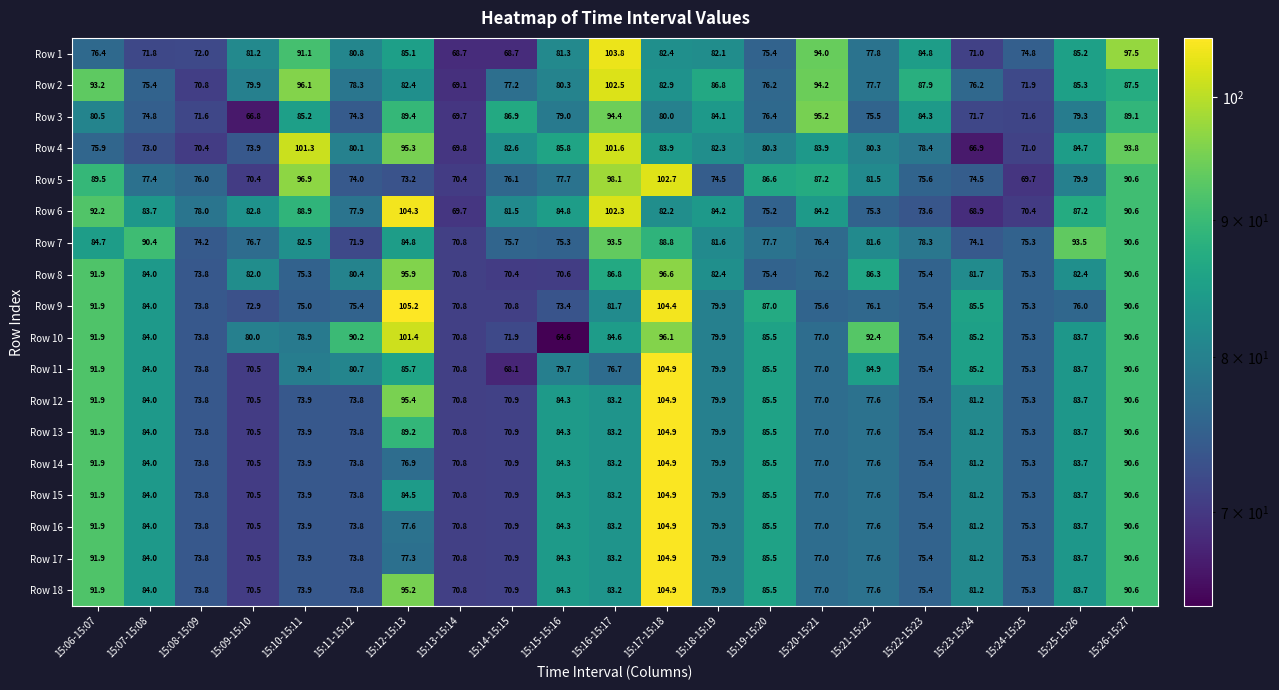

At how many categories does at least one series exceed 69?

21